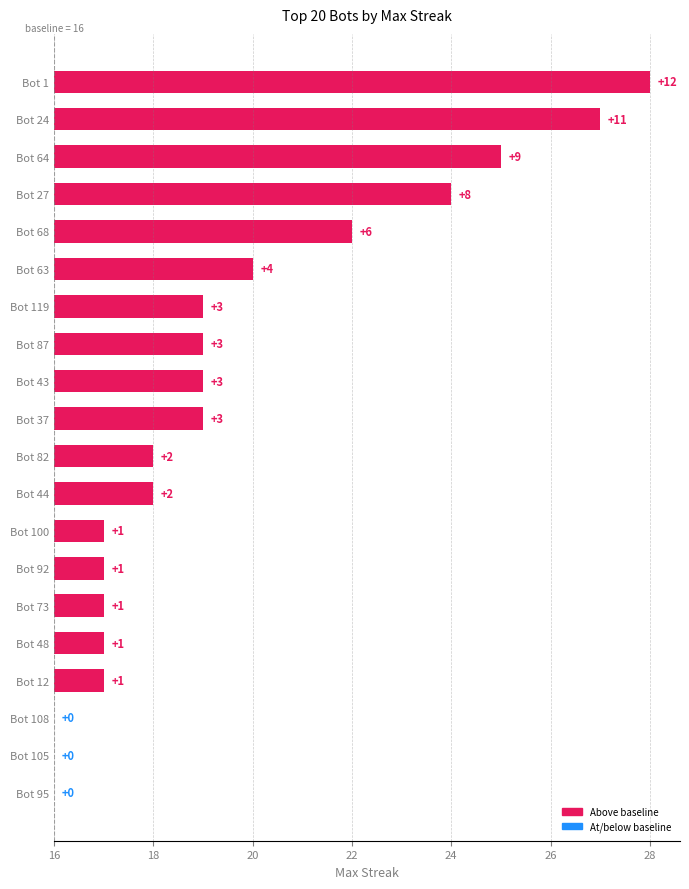

How many values are above zero?

17